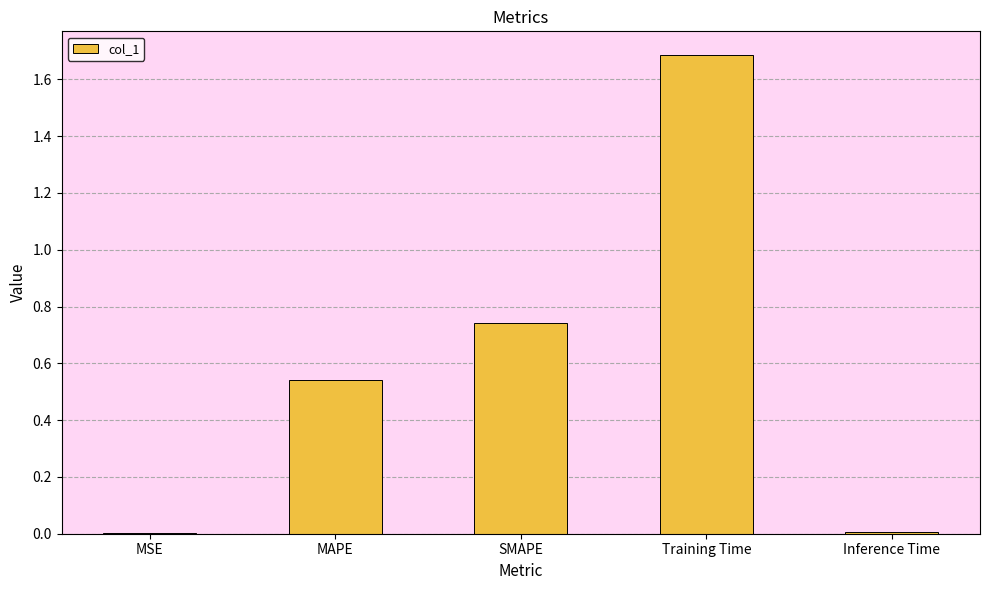

Is it true that the value at Inference Time is 0.0?

True